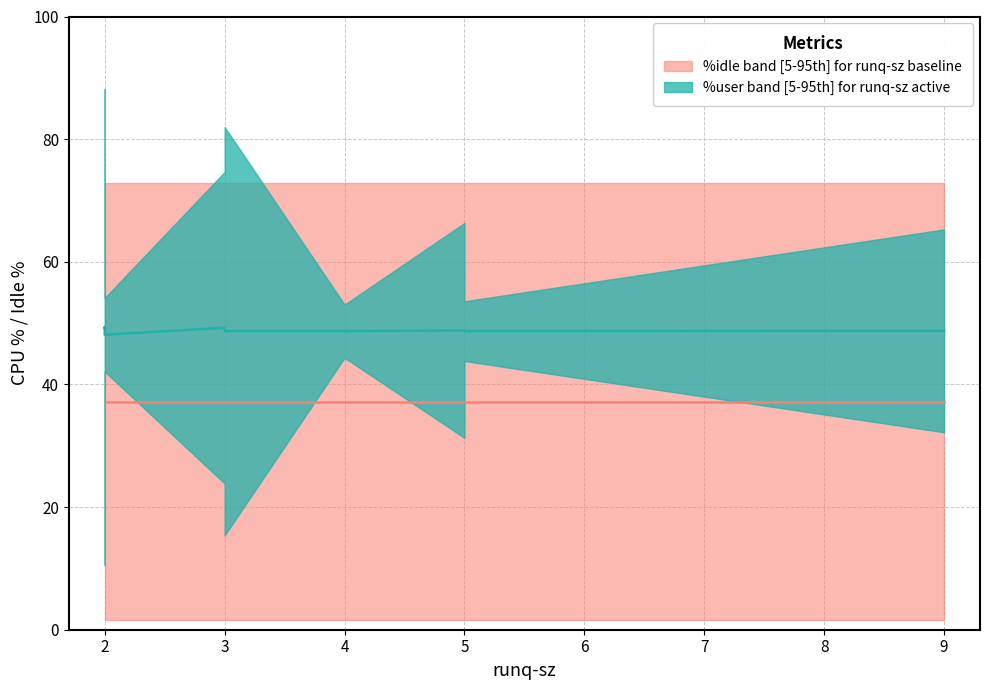

How many lines are shown in the chart?

2